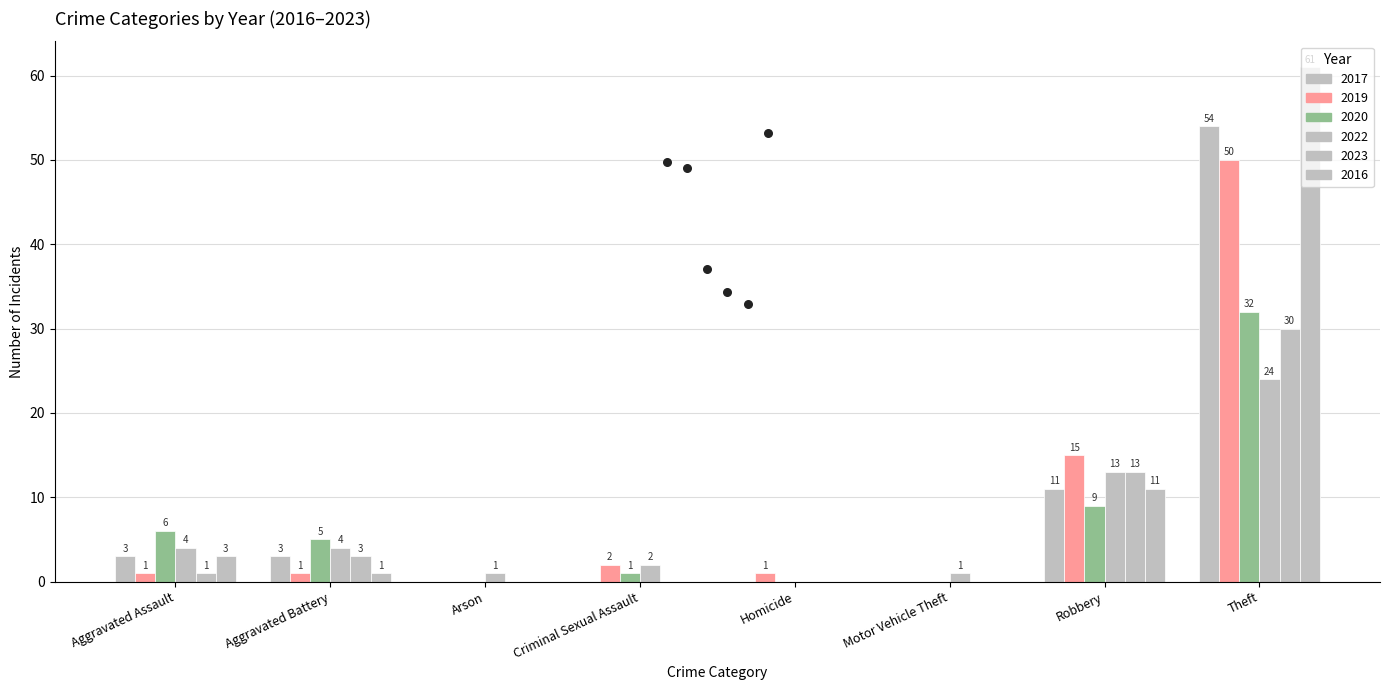

Which series reaches the minimum Y coordinate?

2017